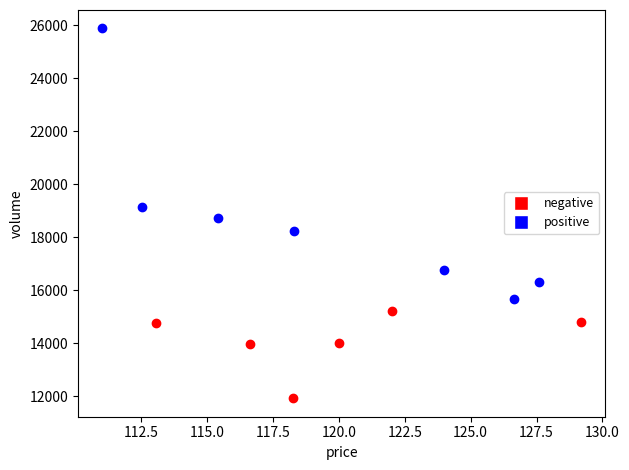

Which series contains the highest Y value?

positive